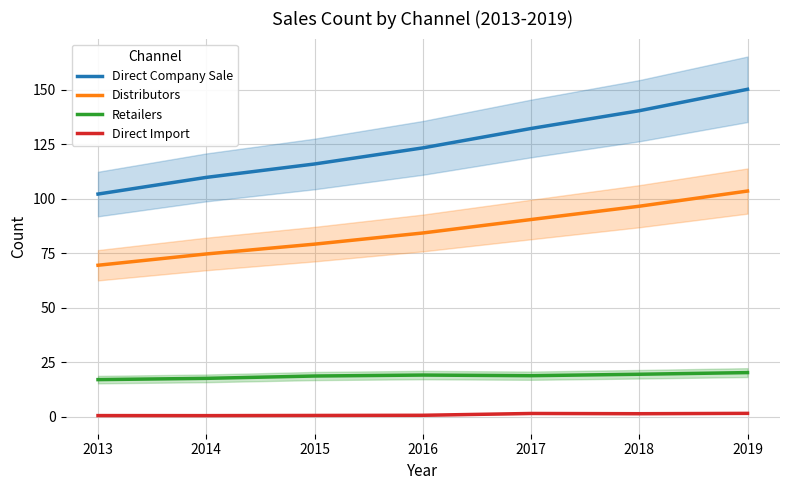

At 2016, list the series in order from smallest to largest.

Direct Import, Retailers, Distributors, Direct Company Sale